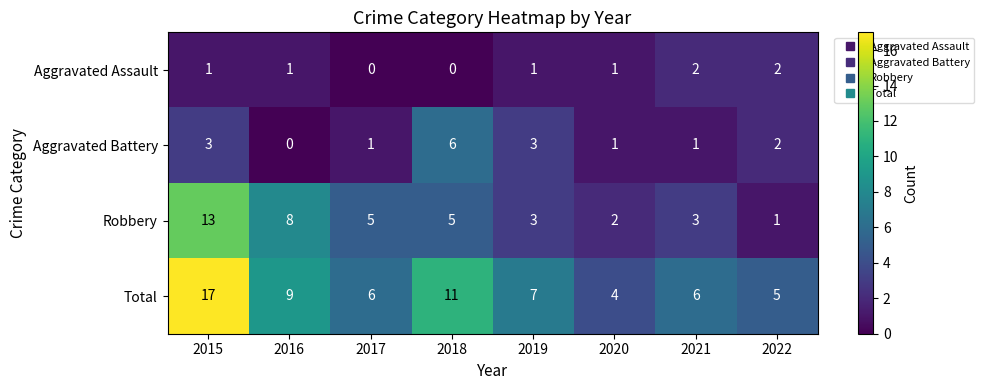

Between 2017 and 2020, which series saw the biggest shift?

Robbery